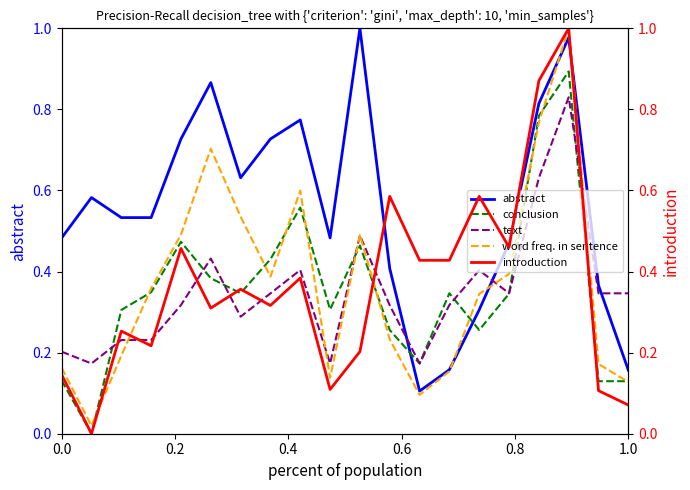

What are all the series names shown in the legend?

abstract, conclusion, text, word freq. in sentence, introduction